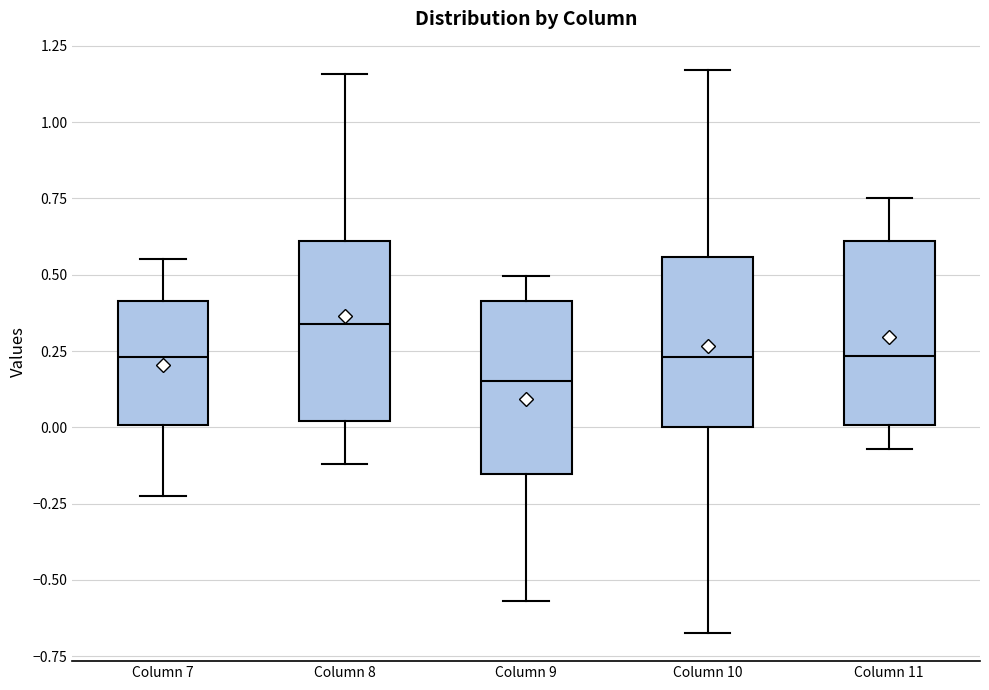

Where does the lower whisker of the box for Column 8 end on the y-axis? The values are not printed on the chart, so give them approximately, as read against the axis.

-0.10